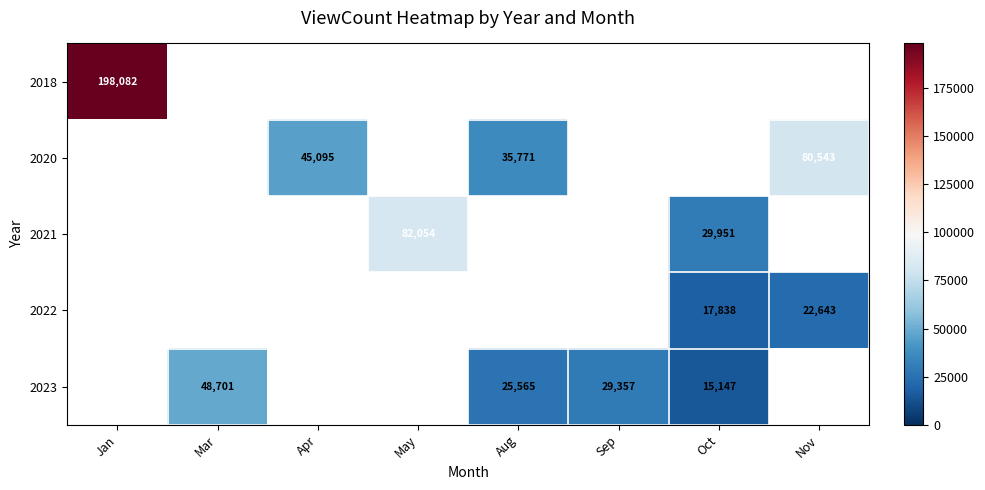

True or false: 2021 has a value of 130163 at May.

False